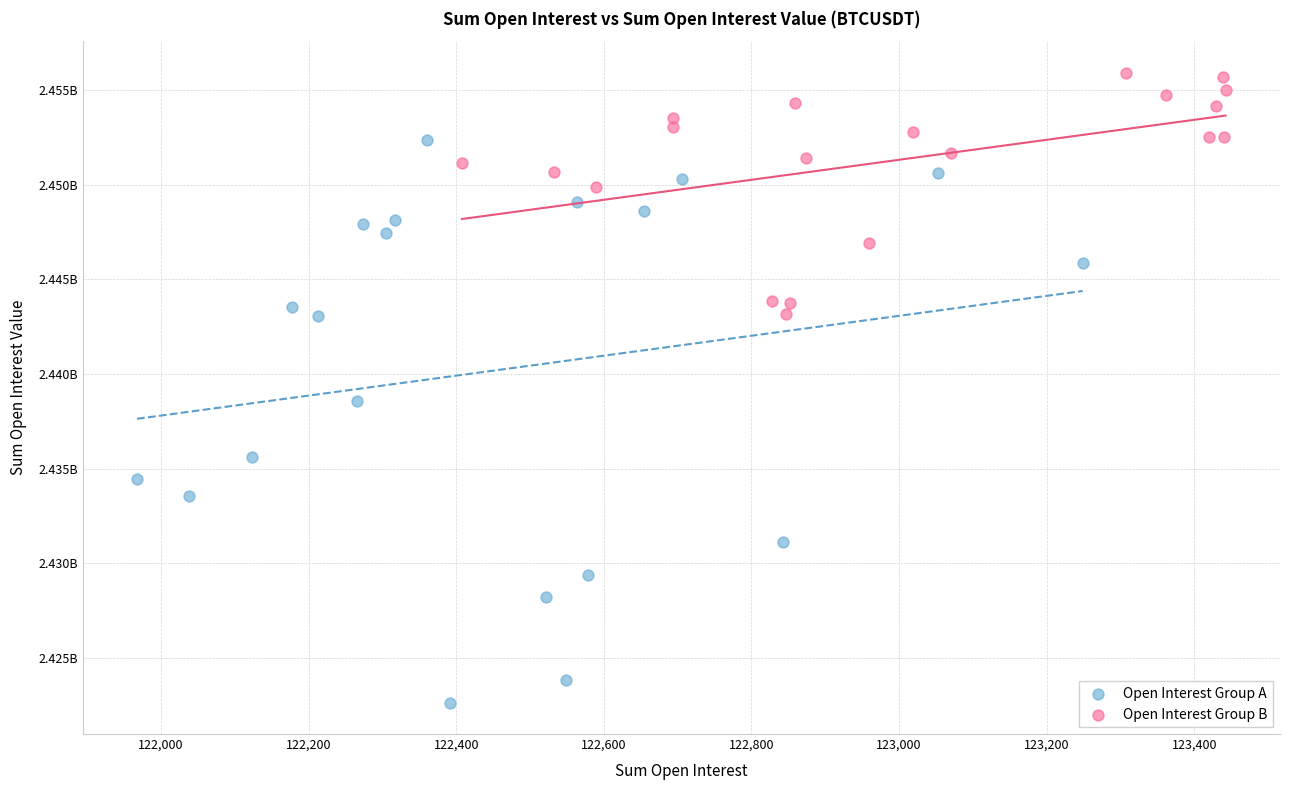

What are all the series names shown in the legend?

Open Interest Group A, Open Interest Group B